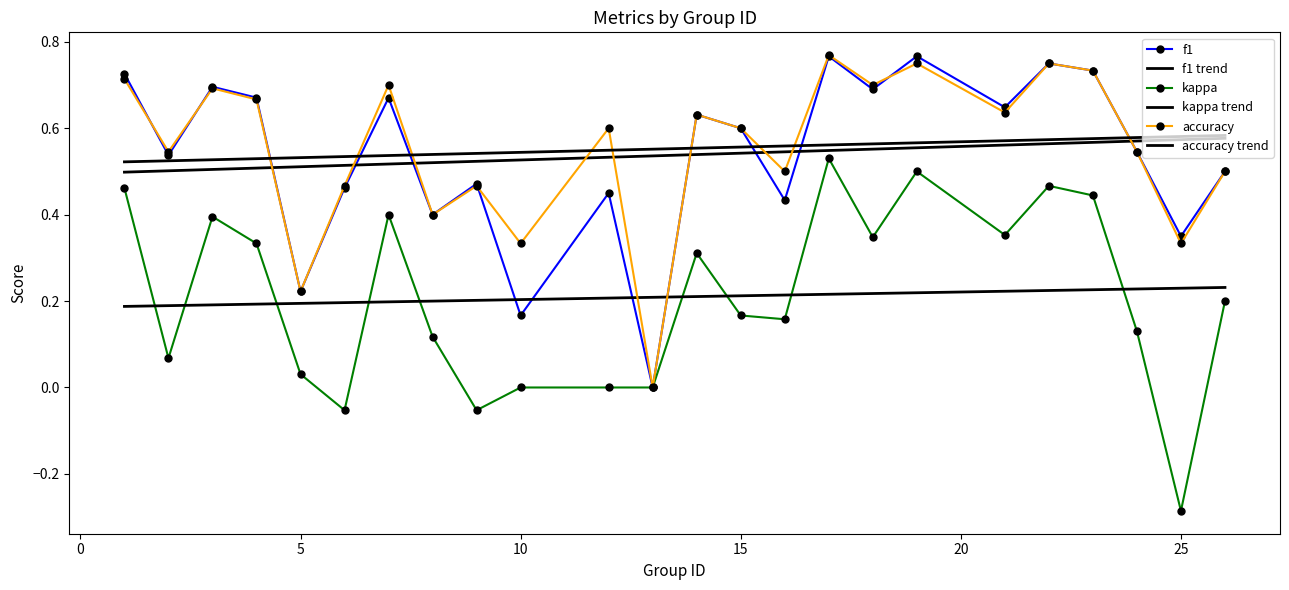

At how many categories does at least one series exceed 0?

24